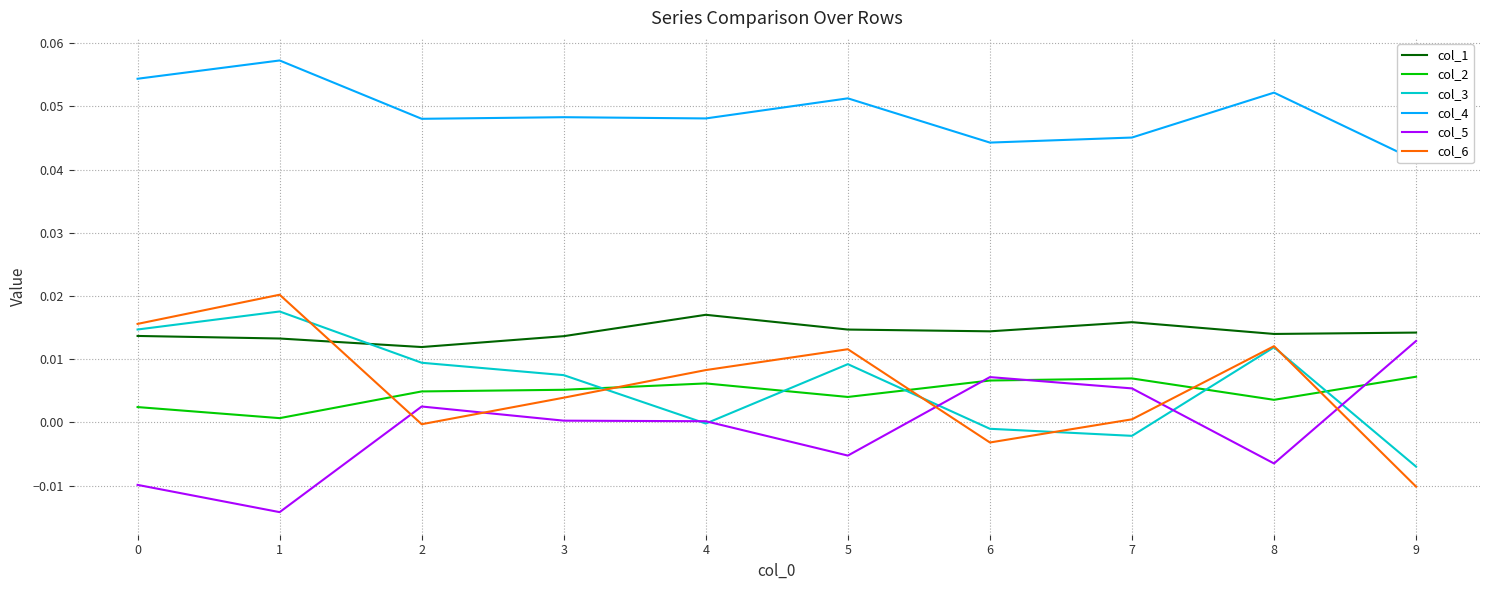

How many lines are shown in the chart?

6